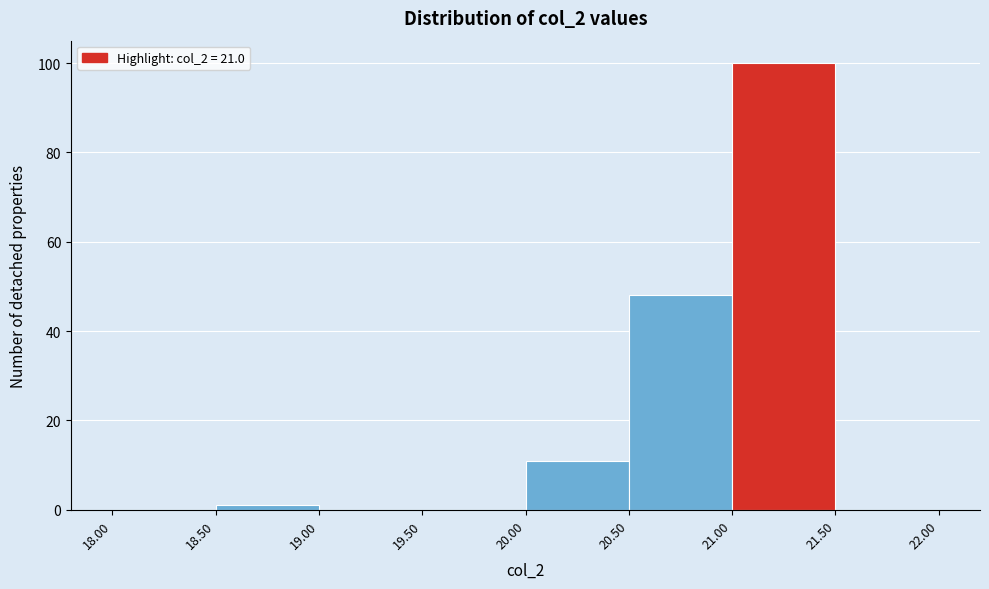

Reading left to right, transcribe this chart: for each bar, give the range it covers on the x-axis and its height. The values are not printed on the chart, so give them approximately, as read against the axis.

18.00 to 18.50: 0
18.50 to 19.00: under 2
19.00 to 19.50: 0
19.50 to 20.00: 0
20.00 to 20.50: 12
20.50 to 21.00: 48
21.00 to 21.50: 100
21.50 to 22.00: 0